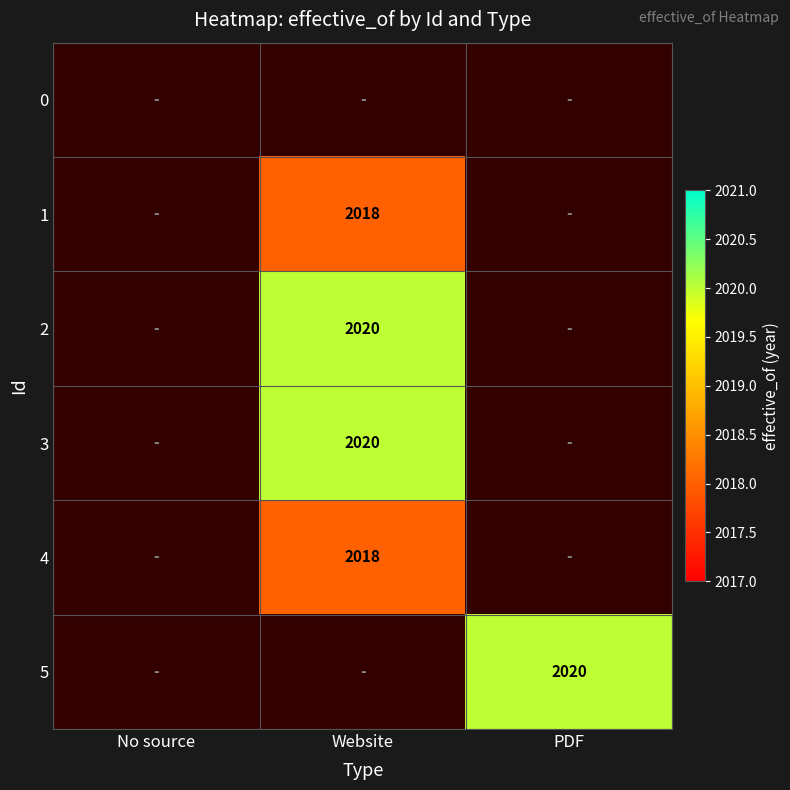

Is it true that 5 equals 2020 at PDF?

True